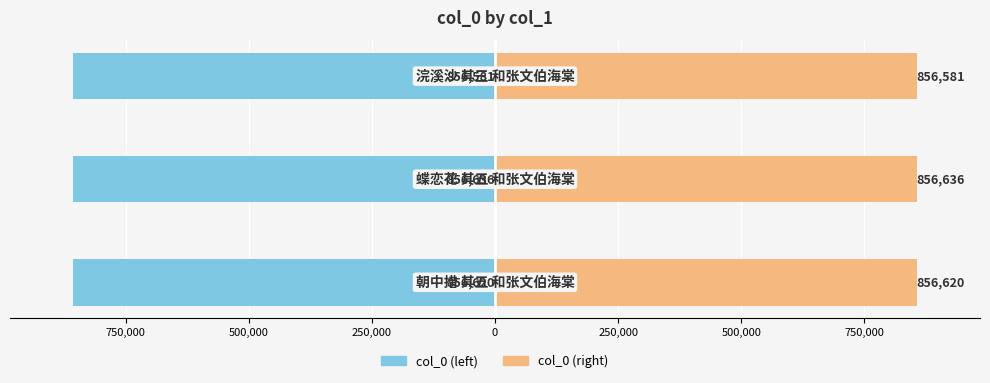

What is the smallest value displayed?

-856636